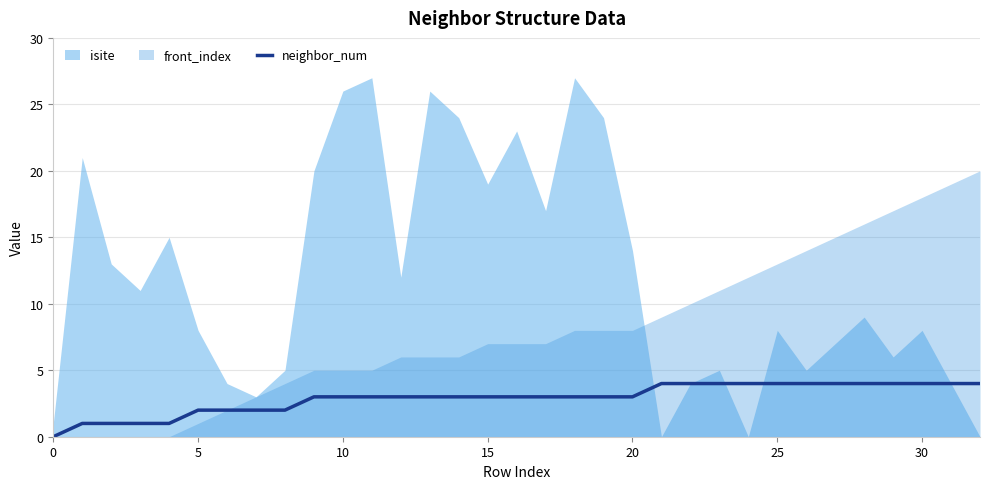

What is the label of the 22nd point from the left?

21